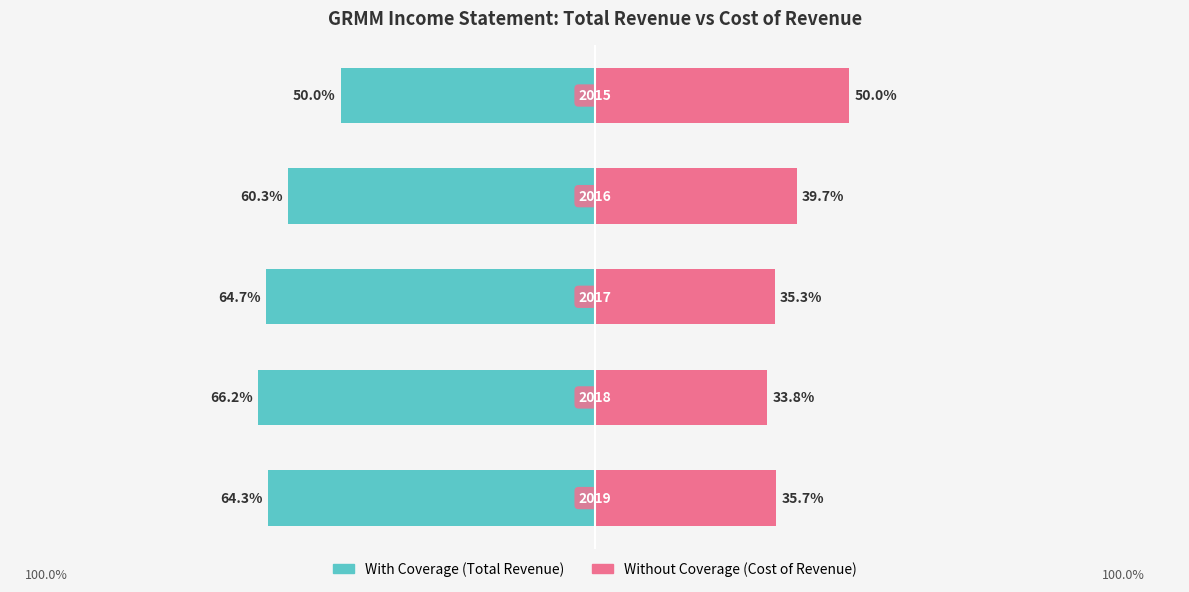

Where does the With Coverage series first go above -64?

3